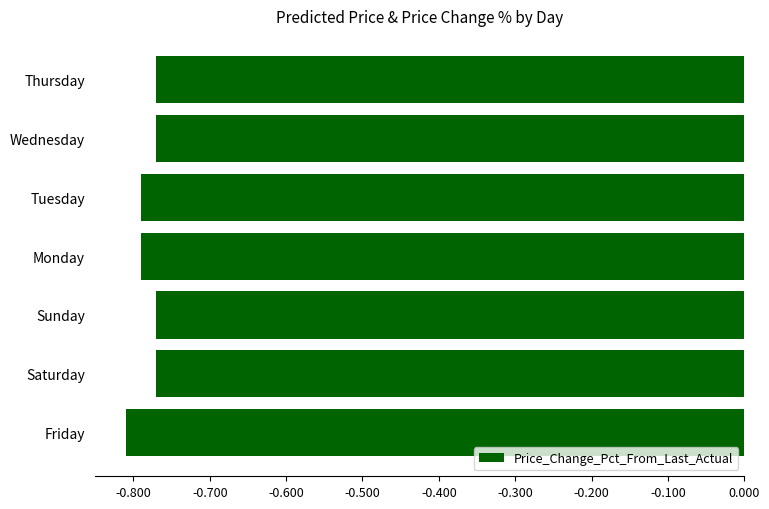

True or false: the data shows -1.1 at Monday.

False